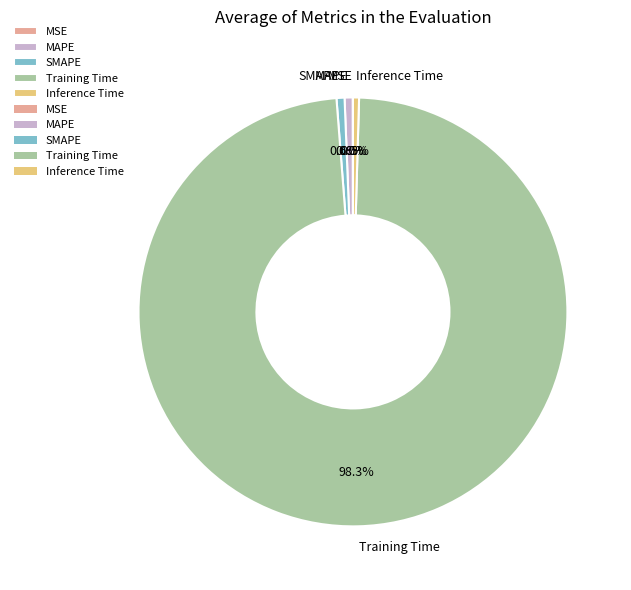

To the nearest percent, what is the combined percentage of SMAPE and MAPE?

1%